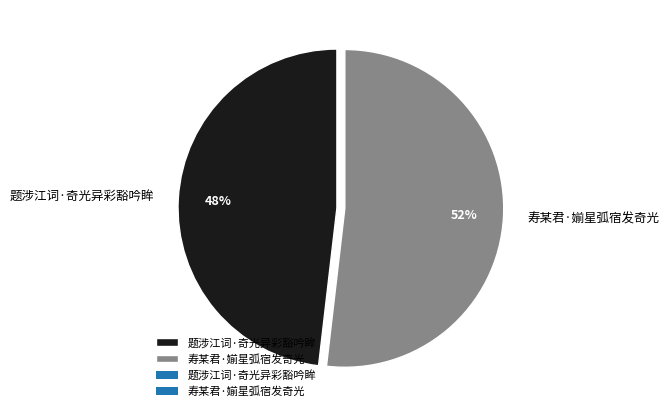

What is the ratio of the value at 寿某君·媊星弧宿发奇光 to the value at 题涉江词·奇光异彩豁吟眸?

1.1